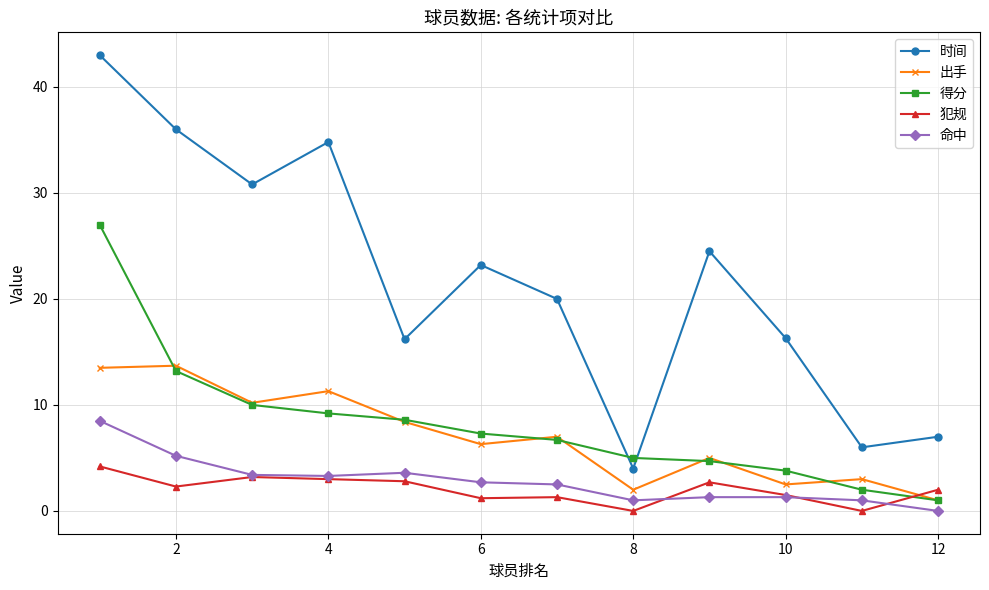

What is the difference between the maximum and minimum values in the 命中 series?

8.5